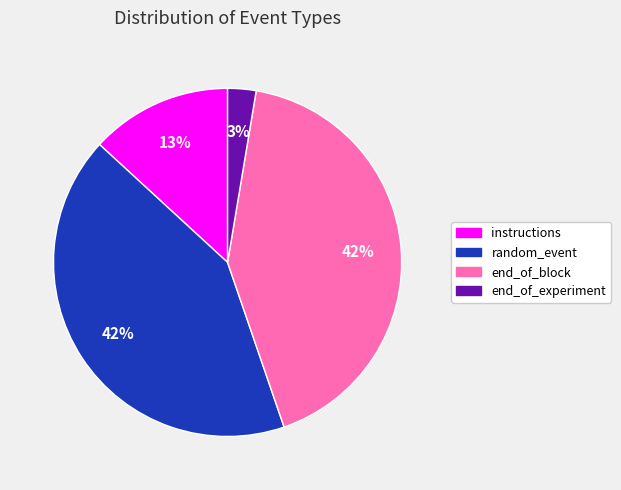

To the nearest percent, what is the average slice percentage?

25%